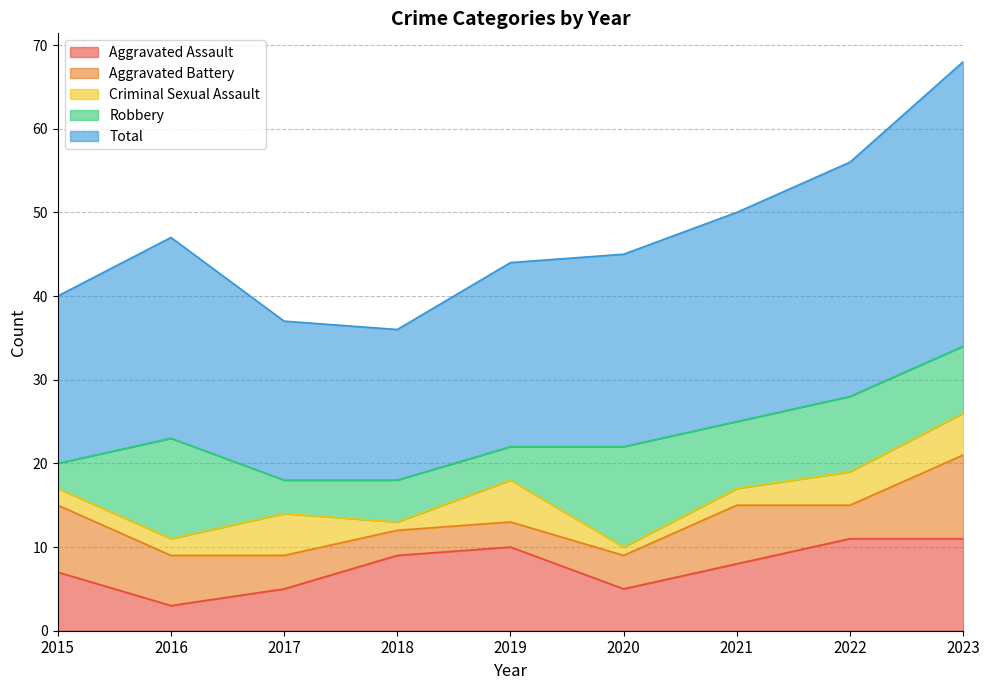

What is the sum of all Aggravated Assault values?

69